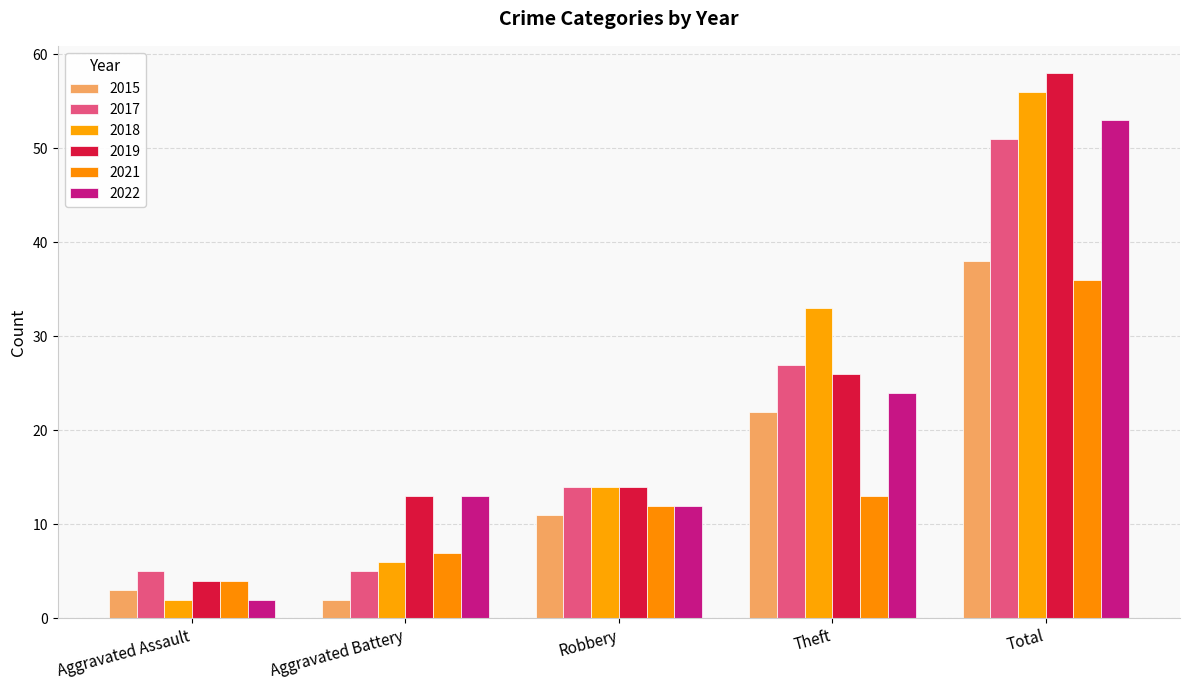

What is the value of the 2019 bar at the 1st from the left?

4